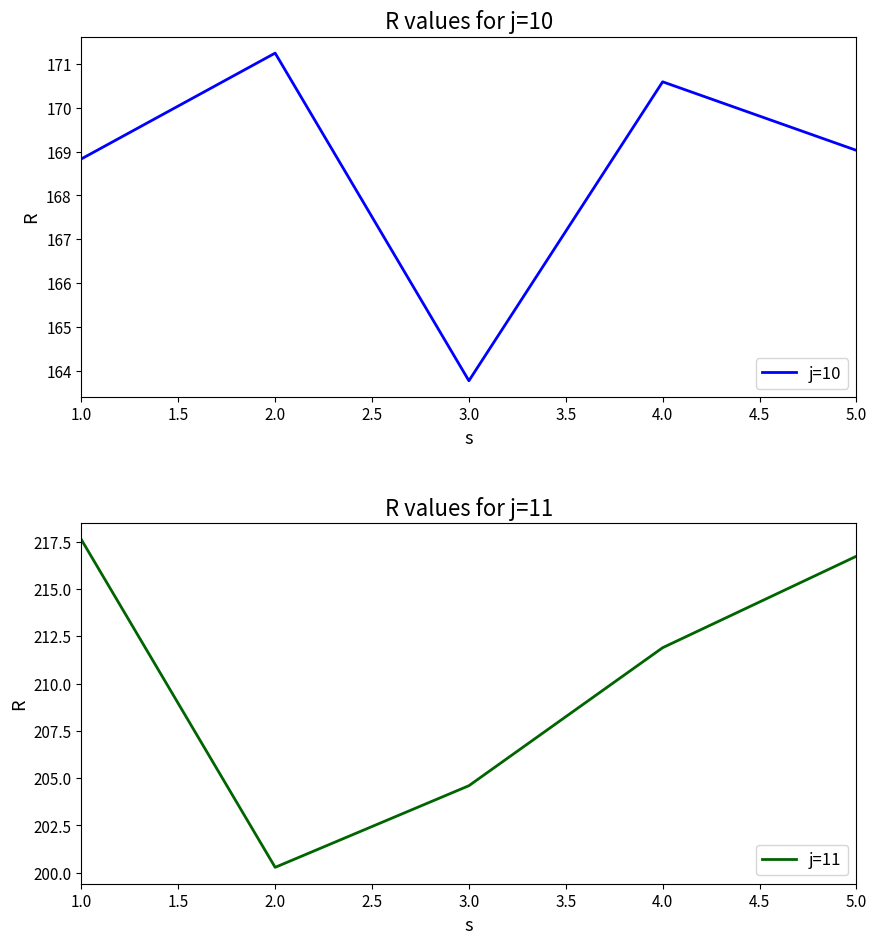

List the labels in order of j=11 value, largest first.

1.0, 5.0, 4.0, 3.0, 2.0